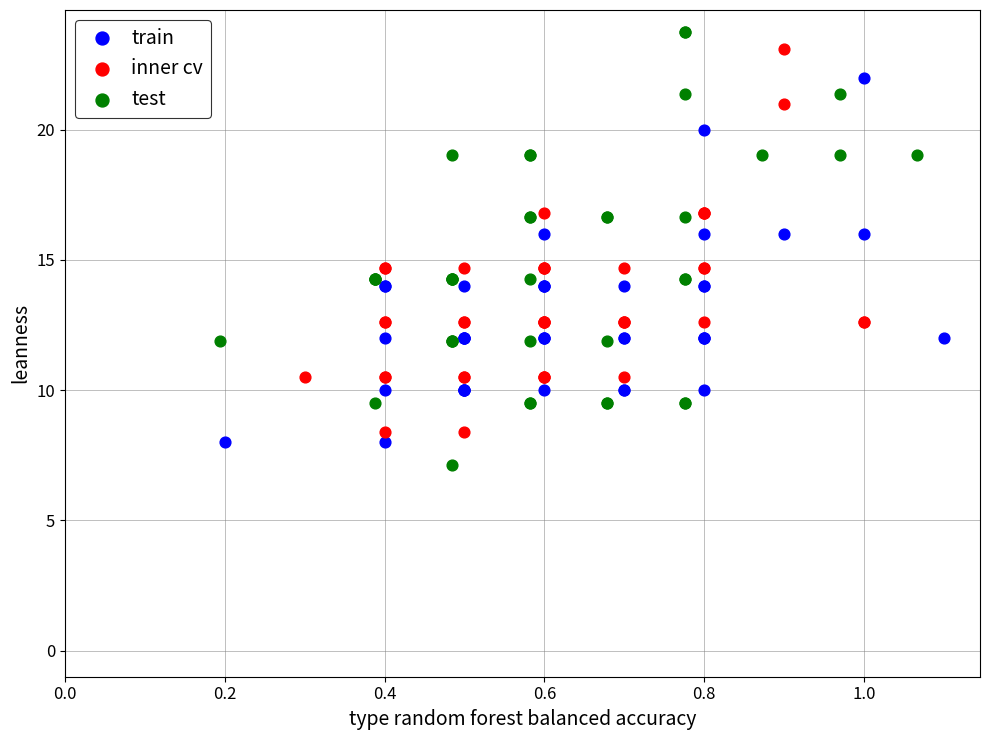

Which series contains the lowest Y value?

test